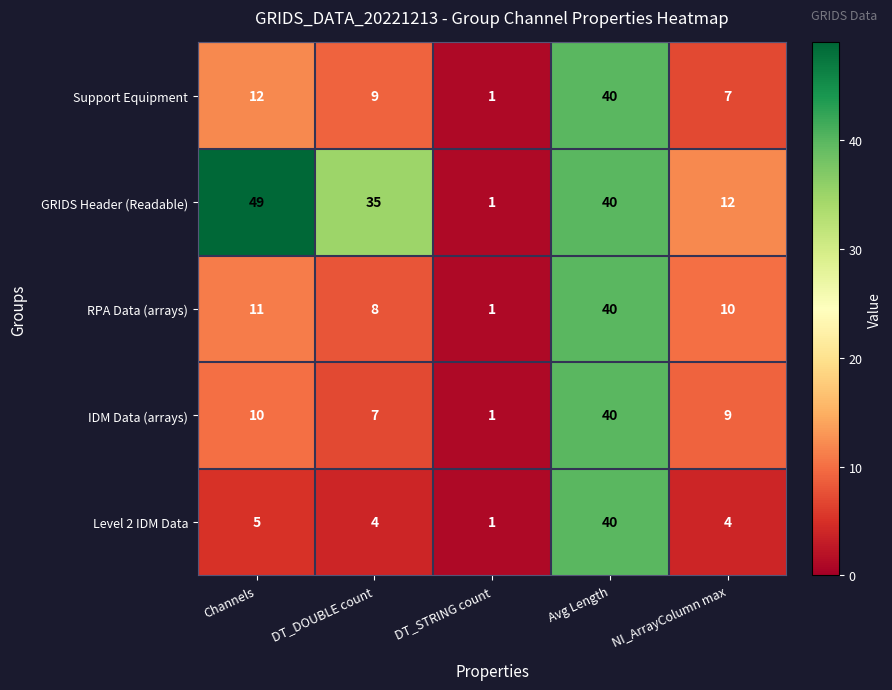

At which category is the sum across all series the highest?

Avg Length